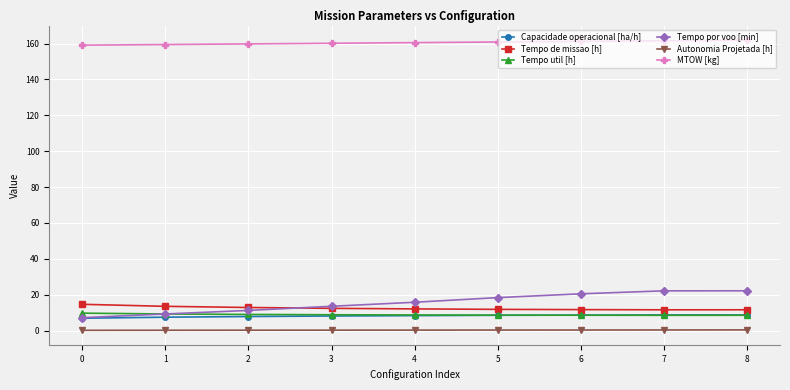

True or false: Autonomia Projetada [h] and Tempo util [h] intersect in this chart.

False